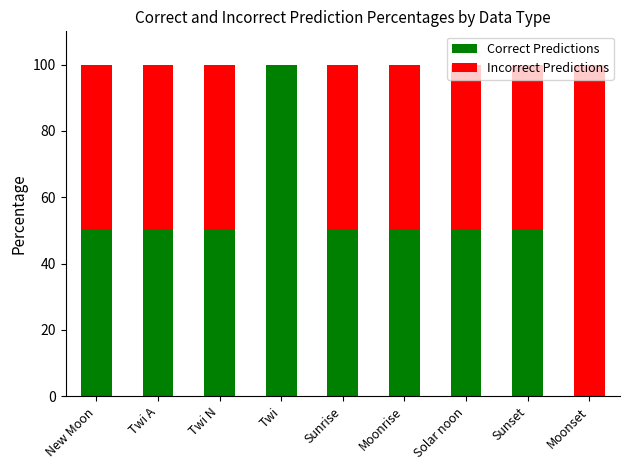

What is the total value across all series at Twi?

100